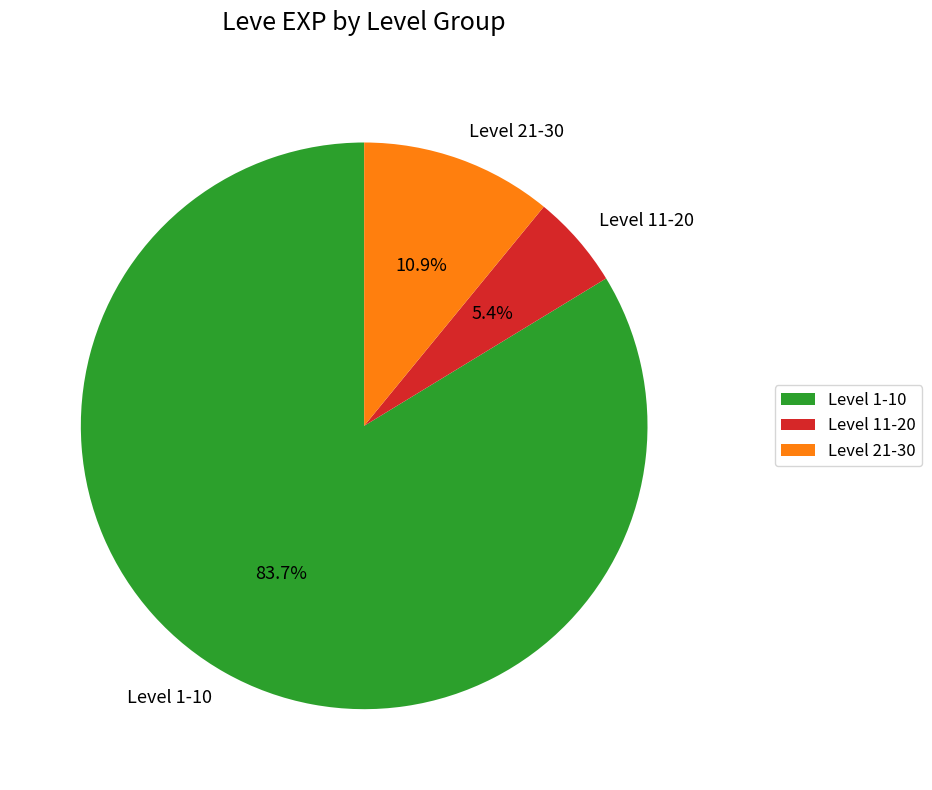

Which slice is the largest?

Level 1-10